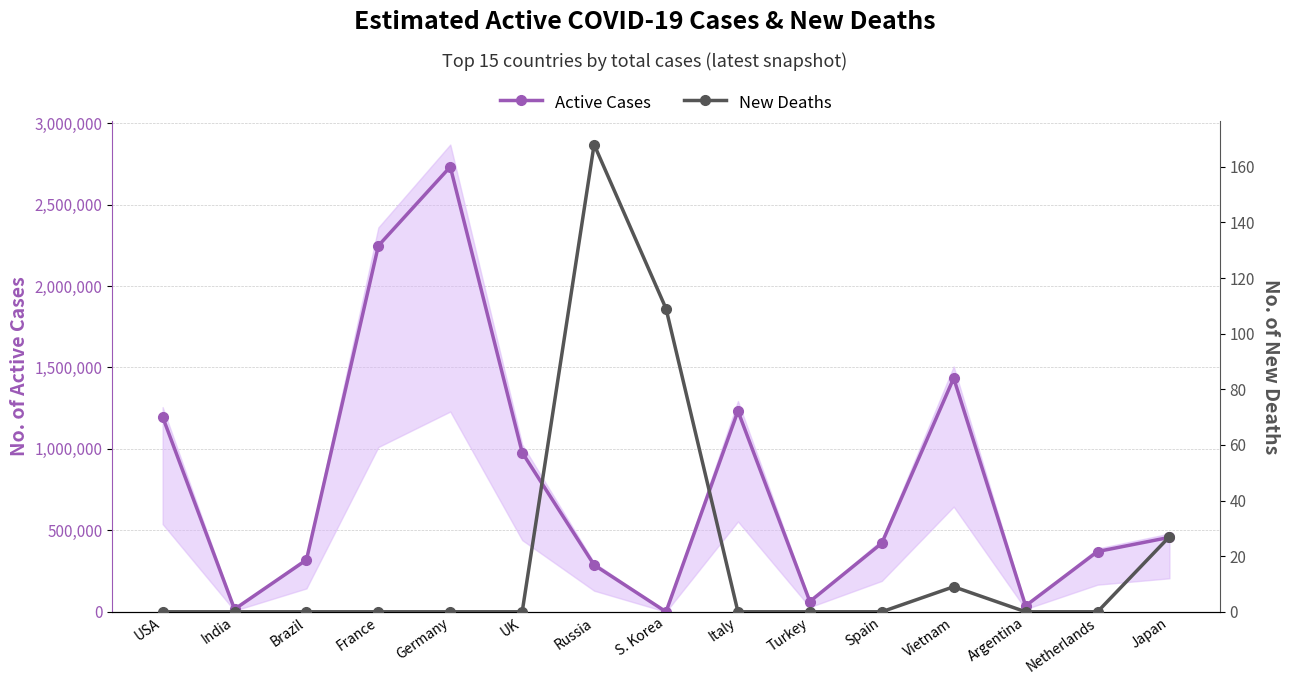

True or false: New Deaths has more than 0 points higher than both neighbors.

True